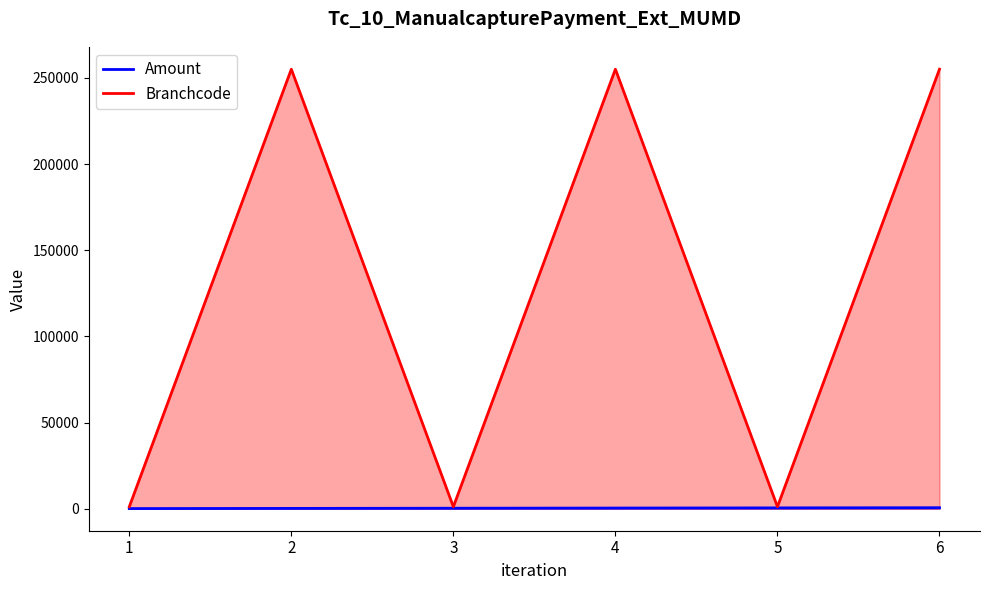

Rank the categories by Branchcode value from lowest to highest.

1, 3, 5, 2, 4, 6